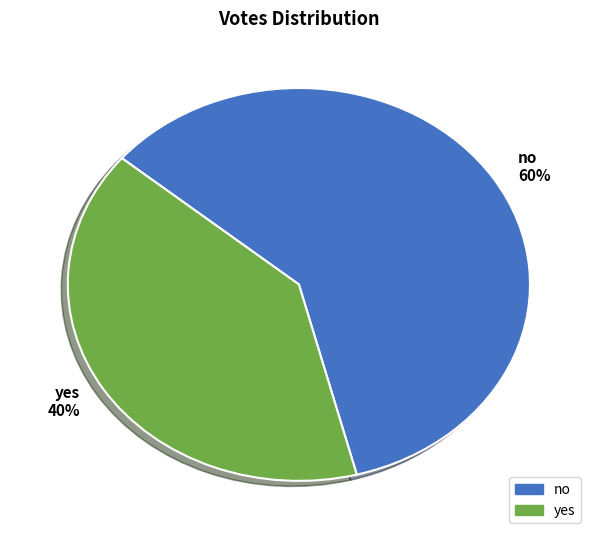

Which has a higher value, no or yes?

no